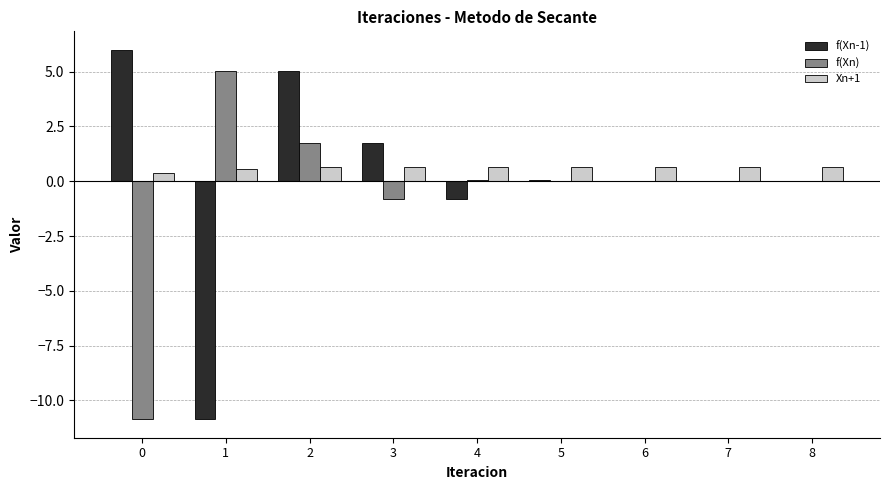

The f(Xn-1) series shows -0.8 at 4. True or false?

True